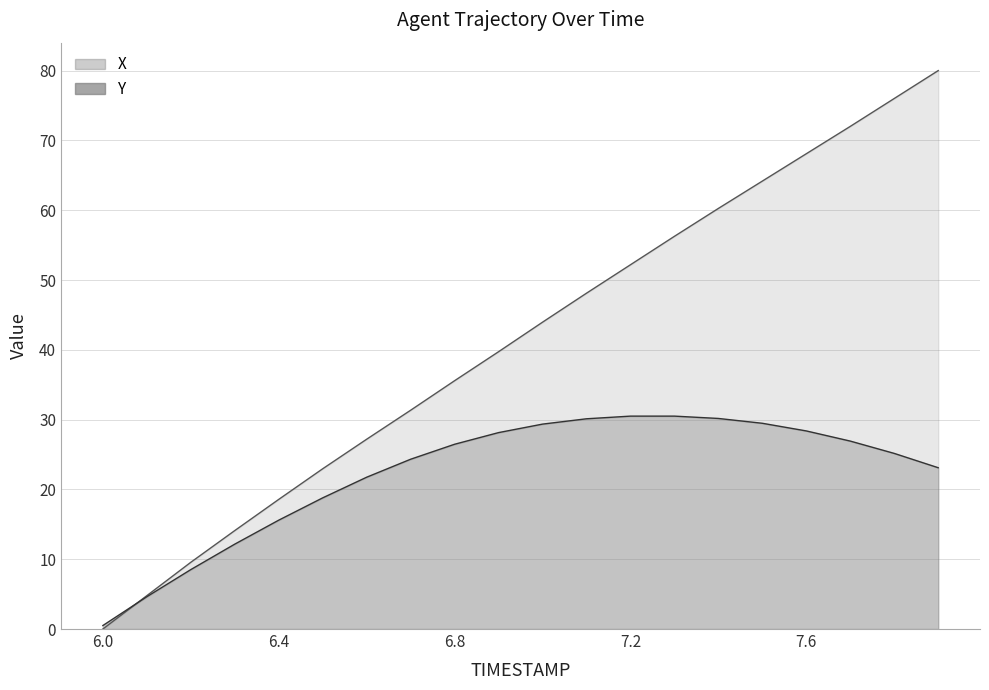

Where does the Y series first go above 26?

6.8